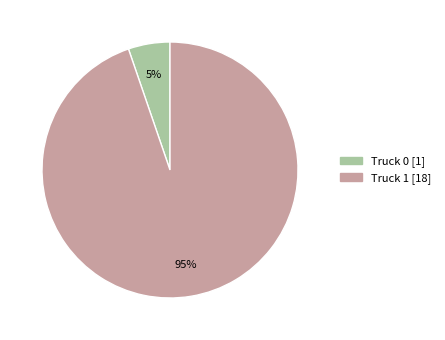

Which slice represents more than half of the pie?

Truck 1